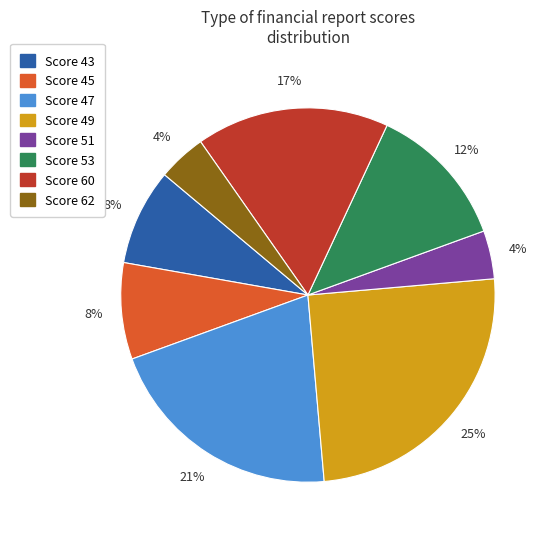

To the nearest percent, what is the difference between the largest and smallest slice percentages?

21%